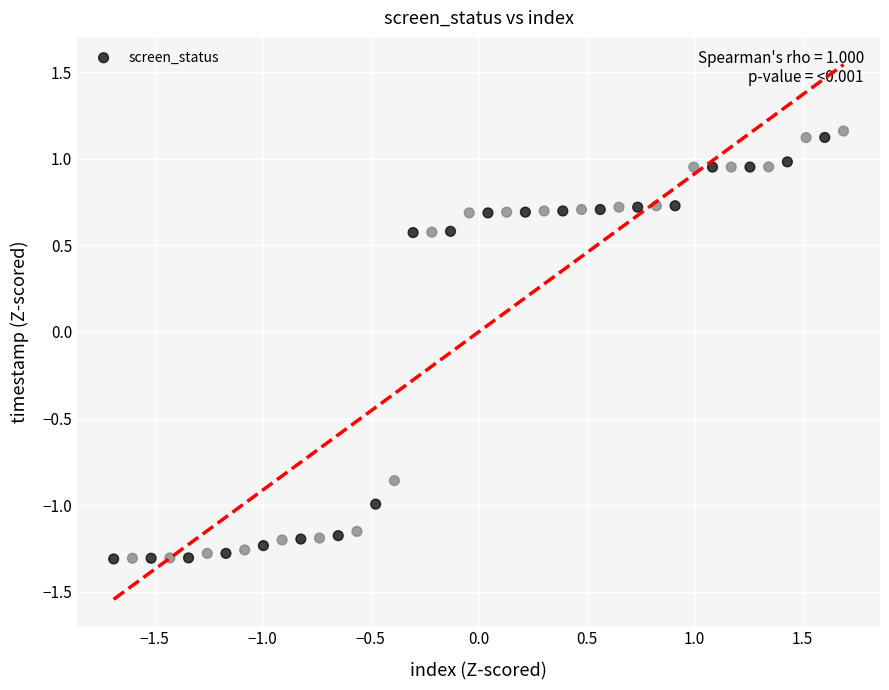

How many points are shown in the scatter plot?

40